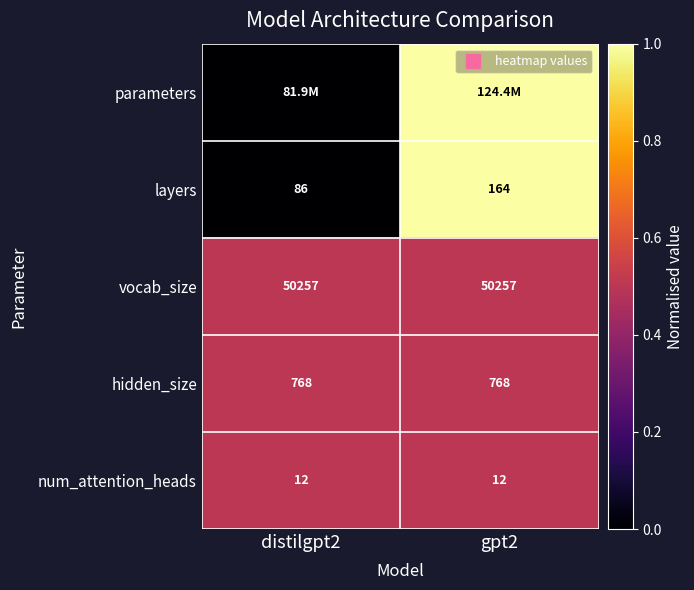

List the series in order of their peak value, highest first.

parameters, layers, vocab_size, hidden_size, num_attention_heads